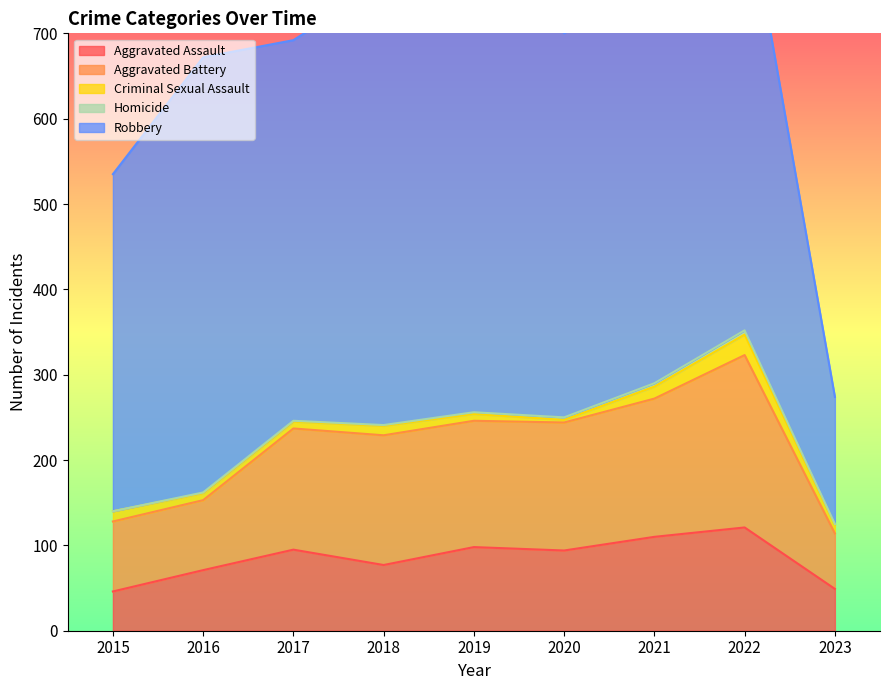

Reading left to right, transcribe all the data shown in this chart.

Aggravated Assault: 46	71	95	77	98	94	110	121	49
Aggravated Battery: 82	82	142	152	148	150	162	202	65
Criminal Sexual Assault: 12	8	8	11	8	3	14	24	10
Homicide: 0	1	1	1	2	3	4	5	1
Robbery: 395	510	446	519	591	450	484	521	149